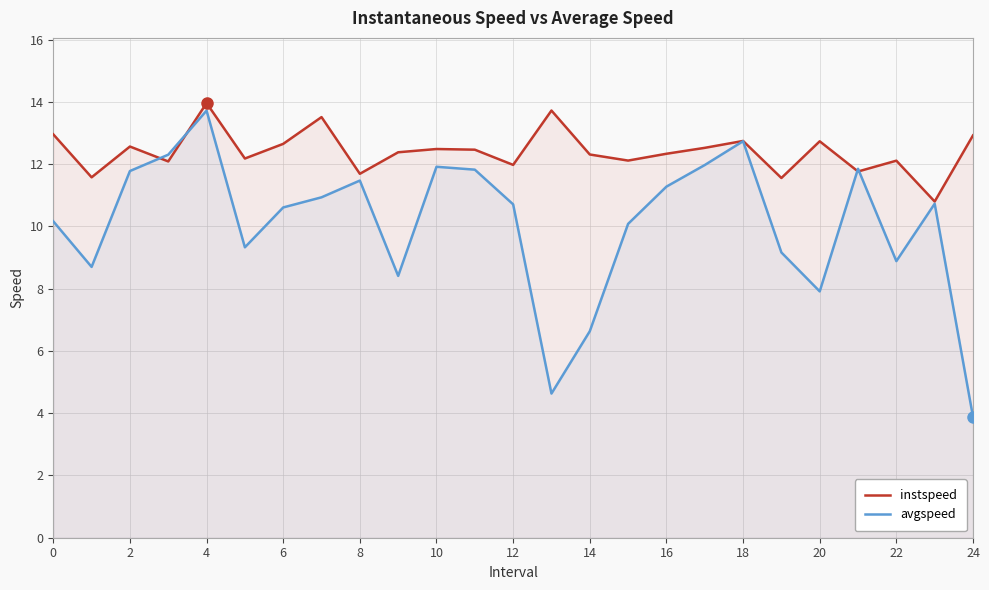

The value of instspeed at 2 is 12.6. True or false?

True